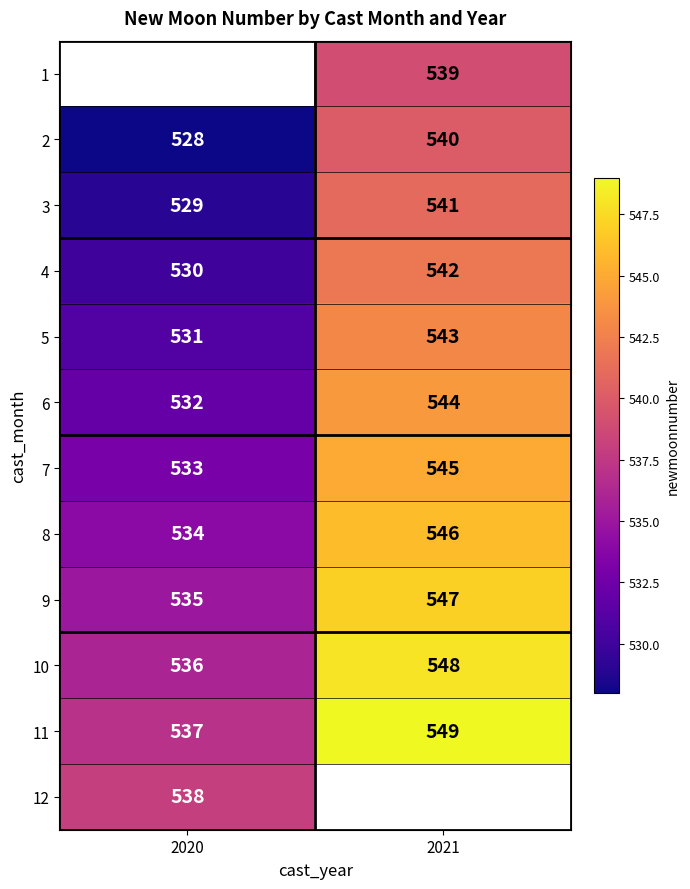

At which label is 11 closest to 543?

2020